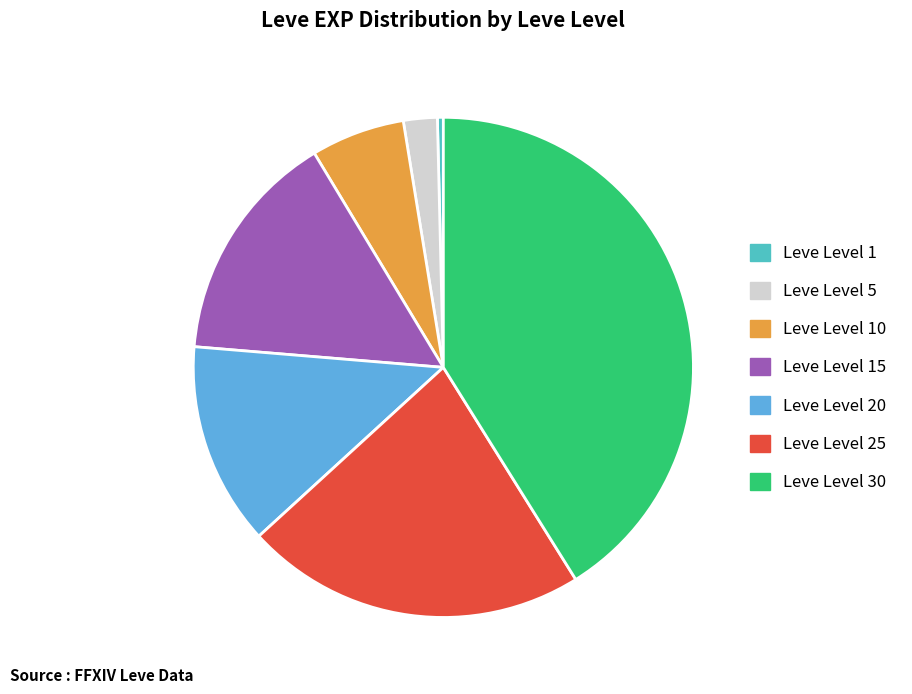

Do Leve Level 1 and Leve Level 5 together represent more than half of the pie?

No